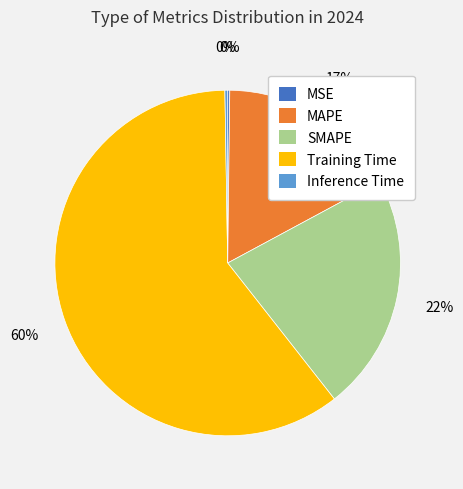

Which category has the biggest portion of the pie?

Training Time